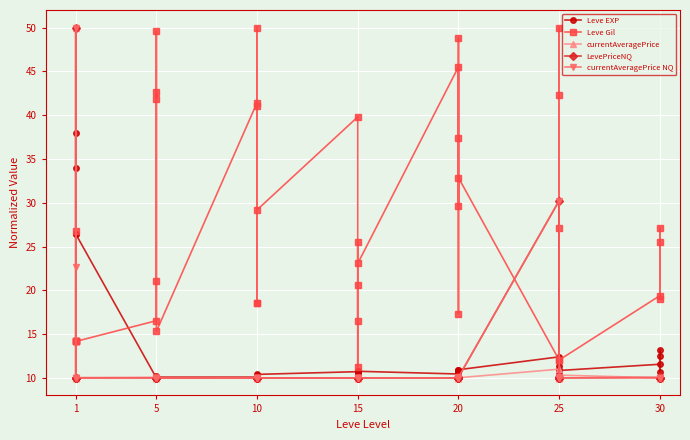

What are all the series names shown in the legend?

Leve EXP, Leve Gil, currentAveragePrice, LevePriceNQ, currentAveragePrice NQ